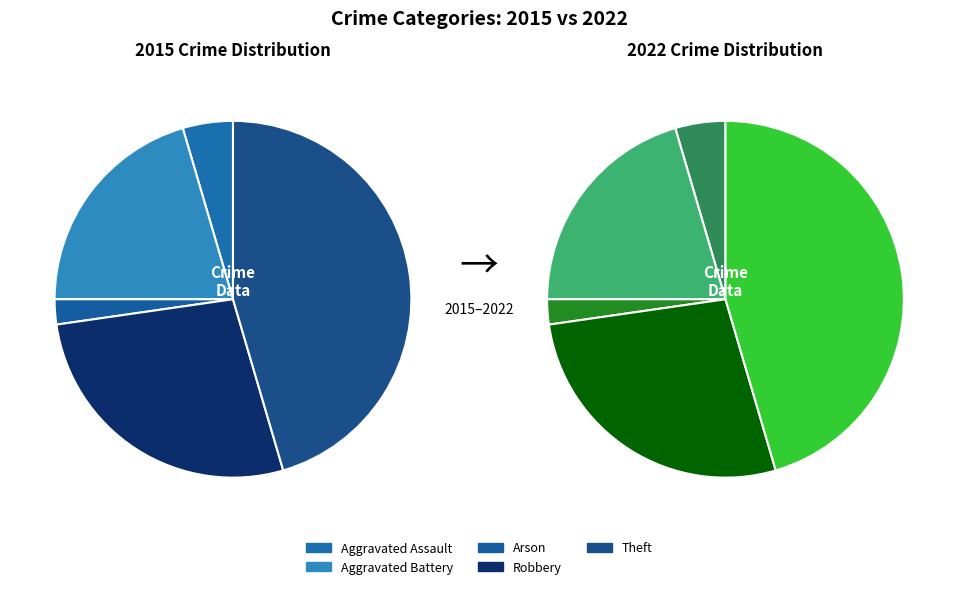

Does any single category account for the majority?

No